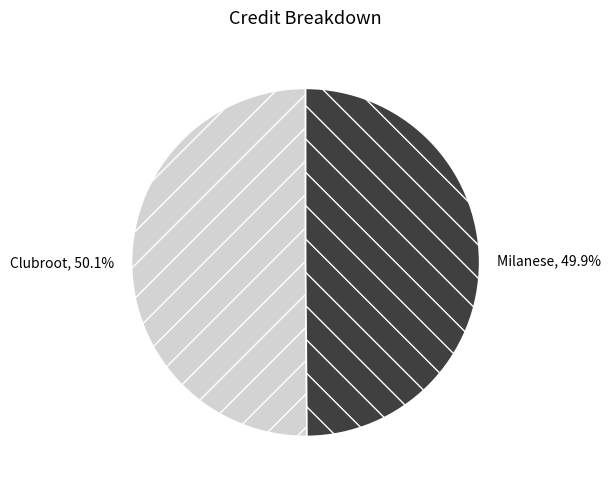

Is the sum of Clubroot and Milanese greater than half?

Yes